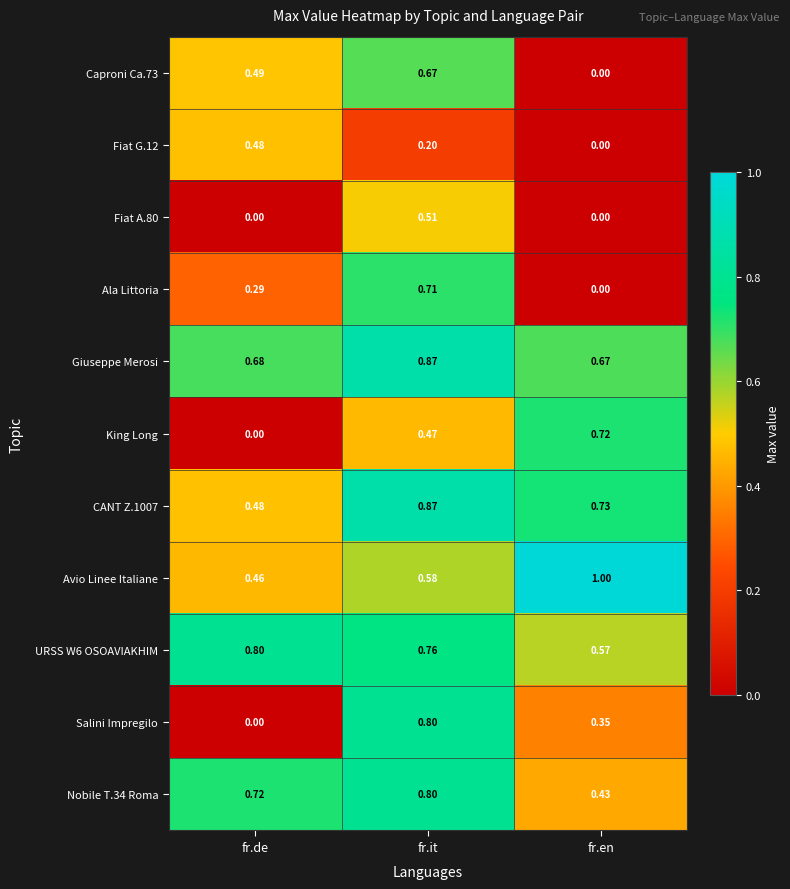

At which label is King Long closest to 0?

fr.de